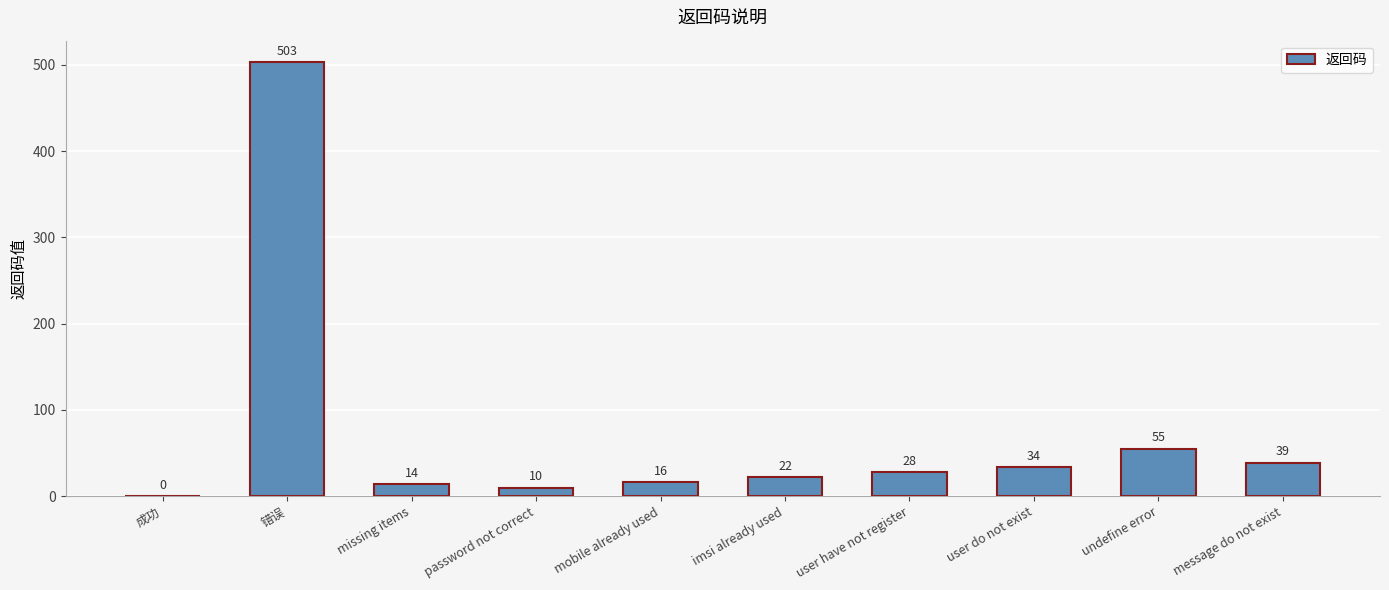

Which label corresponds to the largest value in the chart?

错误